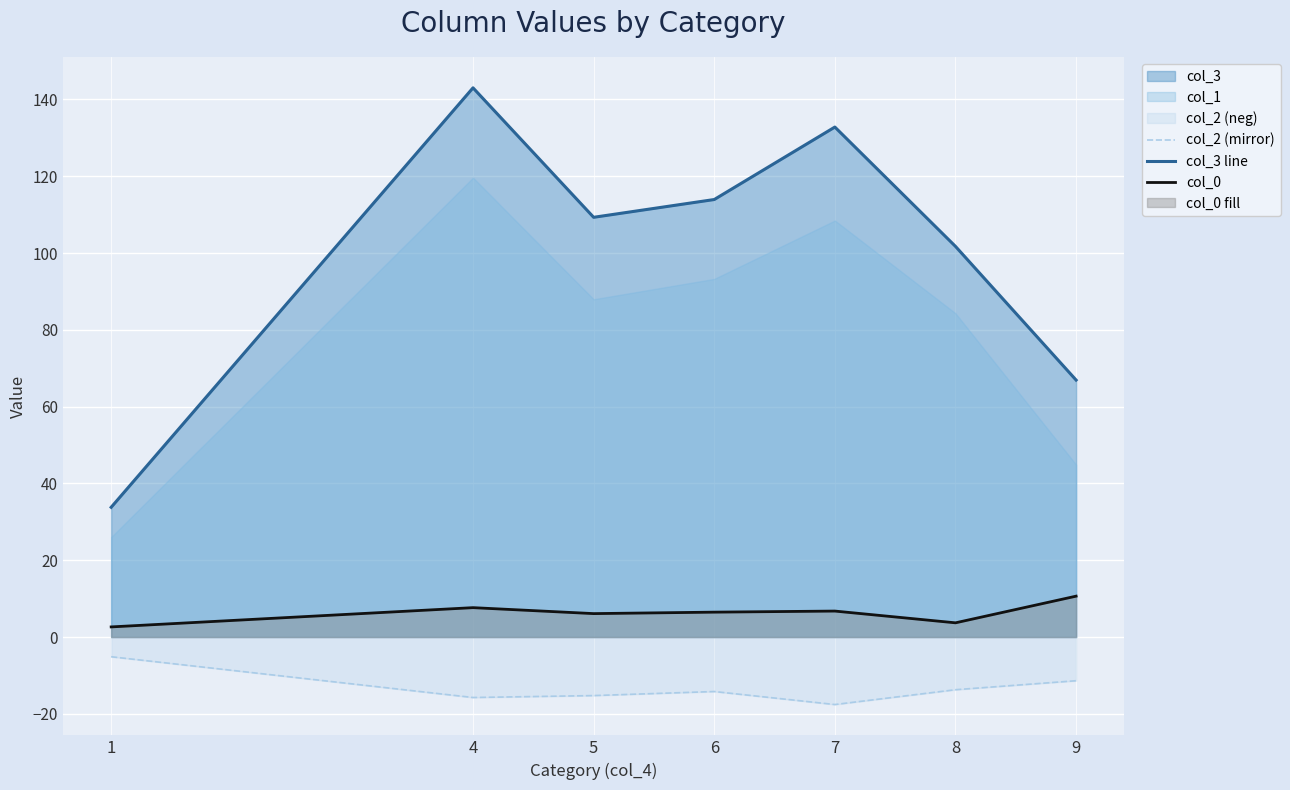

List the series in order of their overall mean, lowest first.

col_2 (mirror), col_0, col_3 line